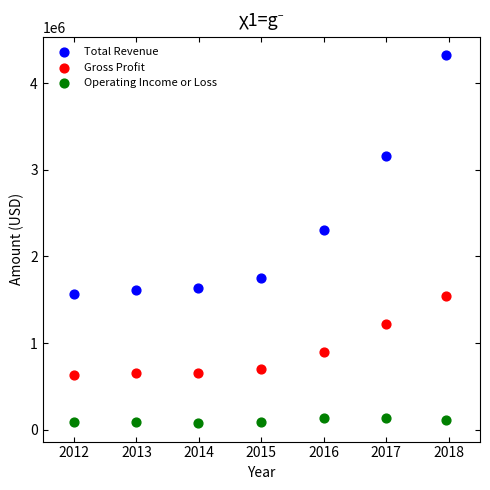

Which series has the widest spread of Y values?

Total Revenue